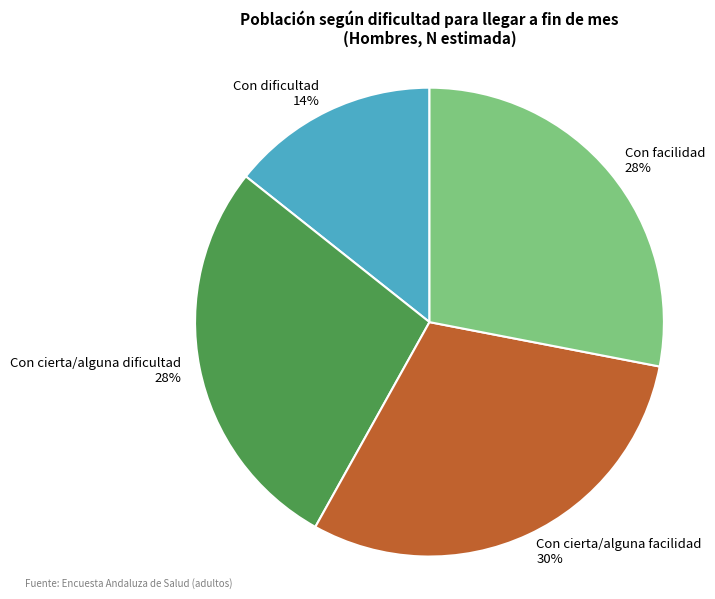

To the nearest percent, what is the difference between the largest and smallest slice percentages?

16%